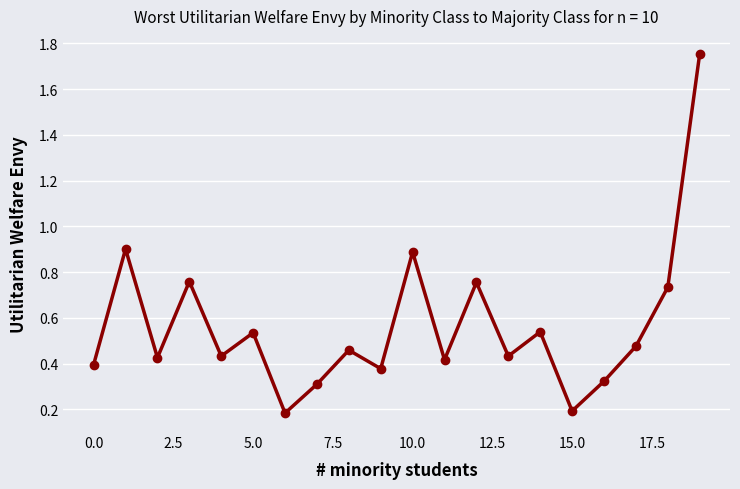

Does the chart have visible grid lines?

Yes